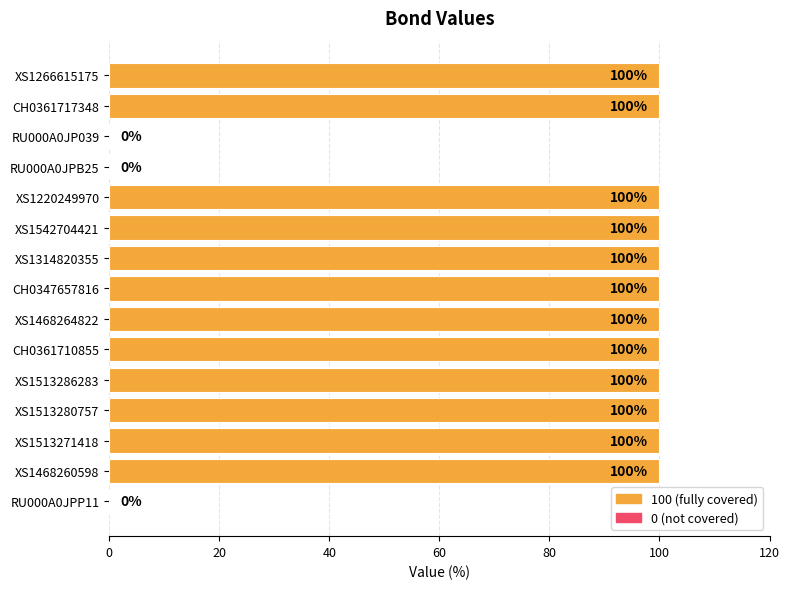

What is the sum of all values?

1200